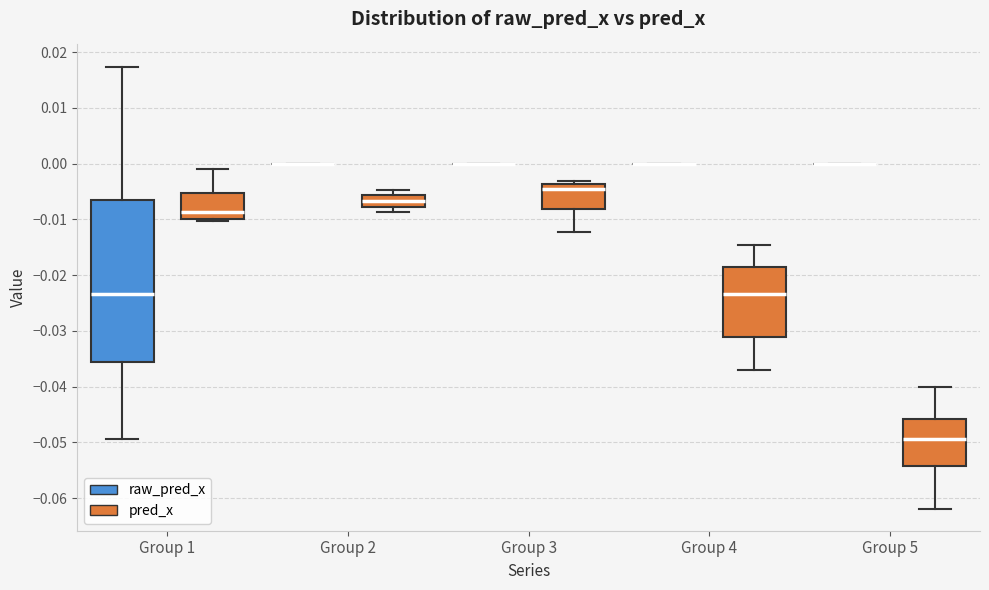

Reading left to right, transcribe this box plot: for each box, give where its median line is, the range the box spans, and where its two whiskers end, as read against the y-axis. The values are not printed on the chart, so give them approximately, as read against the axis.

Group 1 (raw_pred_x): median -0.023, box -0.036 to -0.007, whiskers -0.049 to 0.017
Group 1 (pred_x): median -0.009, box -0.010 to -0.005, whiskers -0.010 (just below the box's lower edge) to -0.001
Group 2 (raw_pred_x): box collapsed to a line at 0.000, whiskers 0.000 to 0.000
Group 2 (pred_x): median -0.007, box -0.008 to -0.006, whiskers -0.009 to -0.005
Group 3 (raw_pred_x): box collapsed to a line at 0.000, whiskers 0.000 to 0.000
Group 3 (pred_x): median -0.005, box -0.008 to -0.004, whiskers -0.012 to -0.003
Group 4 (raw_pred_x): box collapsed to a line at 0.000, whiskers 0.000 to 0.000
Group 4 (pred_x): median -0.023, box -0.031 to -0.018, whiskers -0.037 to -0.015
Group 5 (raw_pred_x): box collapsed to a line at 0.000, whiskers 0.000 to 0.000
Group 5 (pred_x): median -0.049, box -0.054 to -0.046, whiskers -0.062 to -0.040